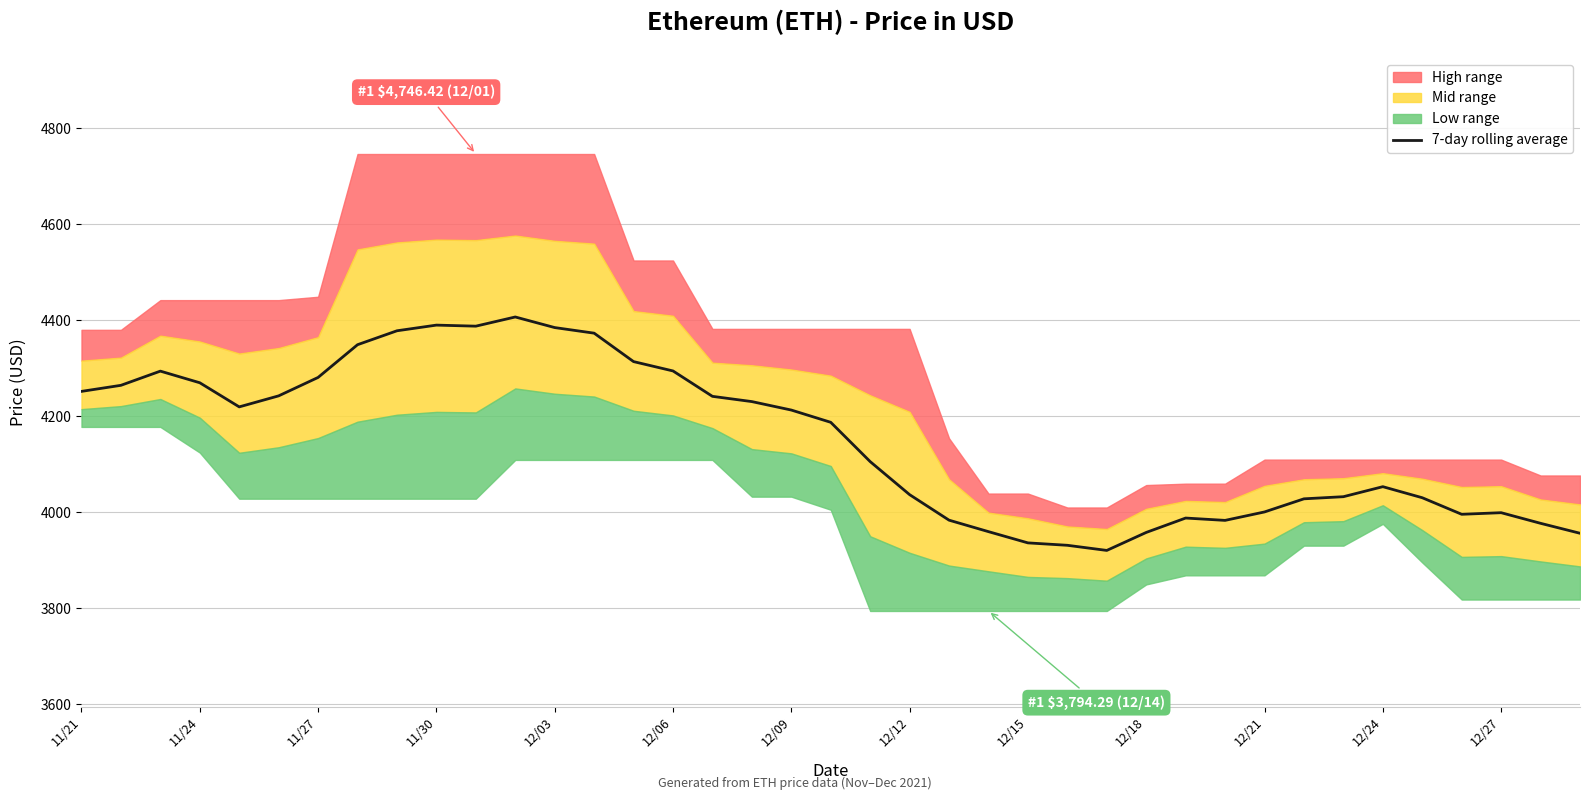

True or false: 7-day rolling average has a value of 4389.9 at 11/30.

True